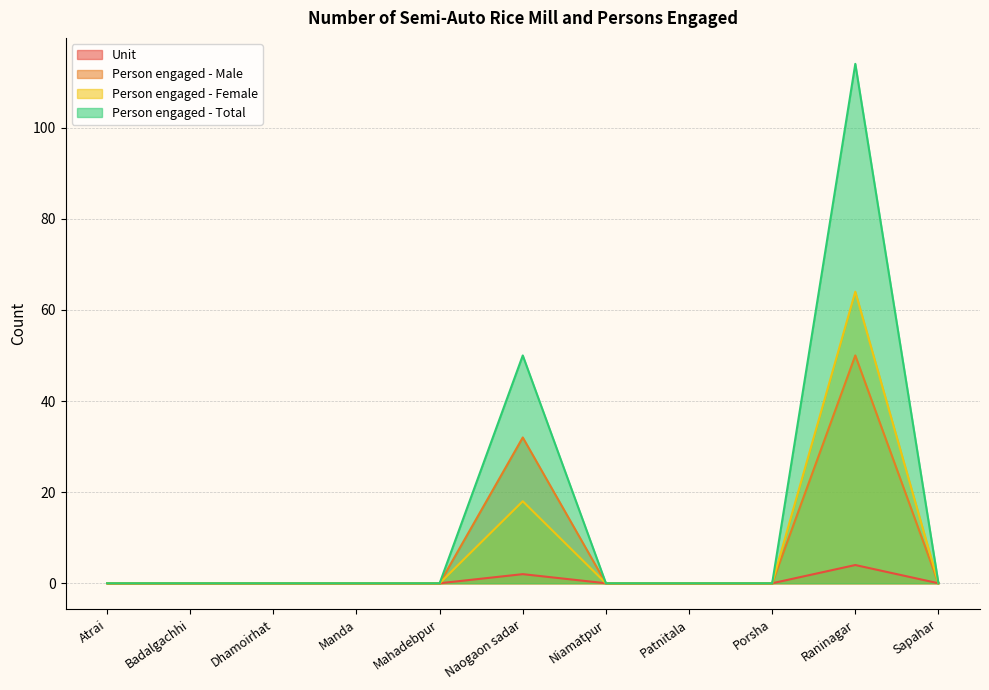

What position from the left is Atrai?

1